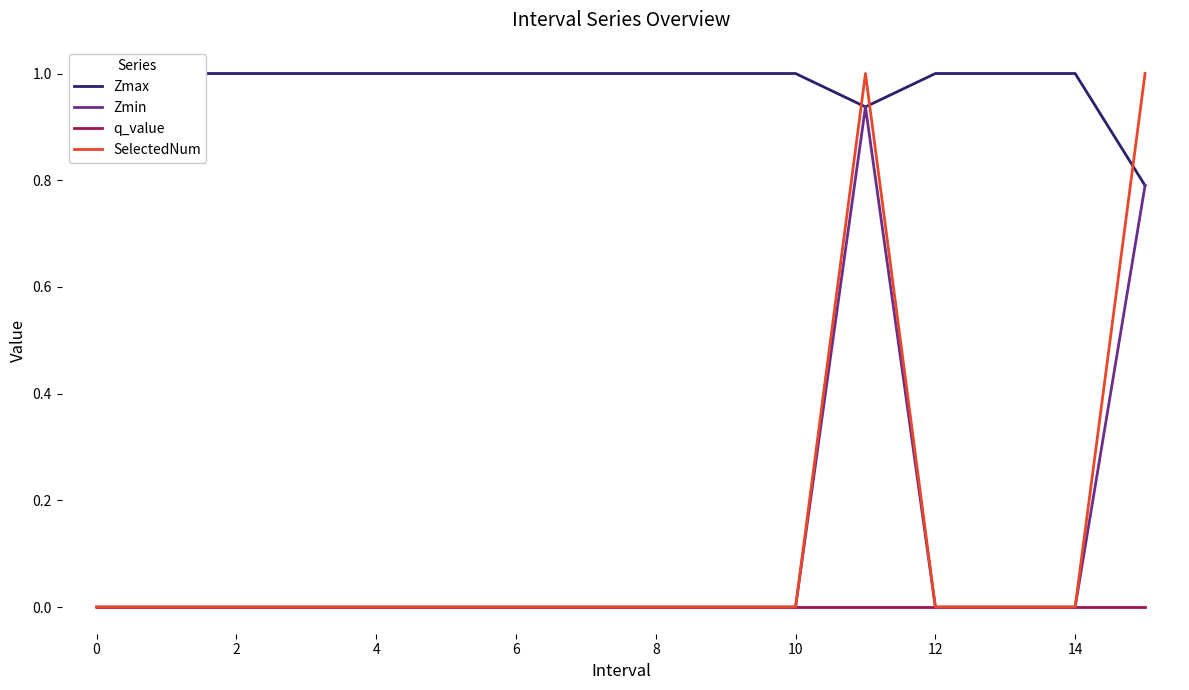

What is the label of the 16th point from the left?

15